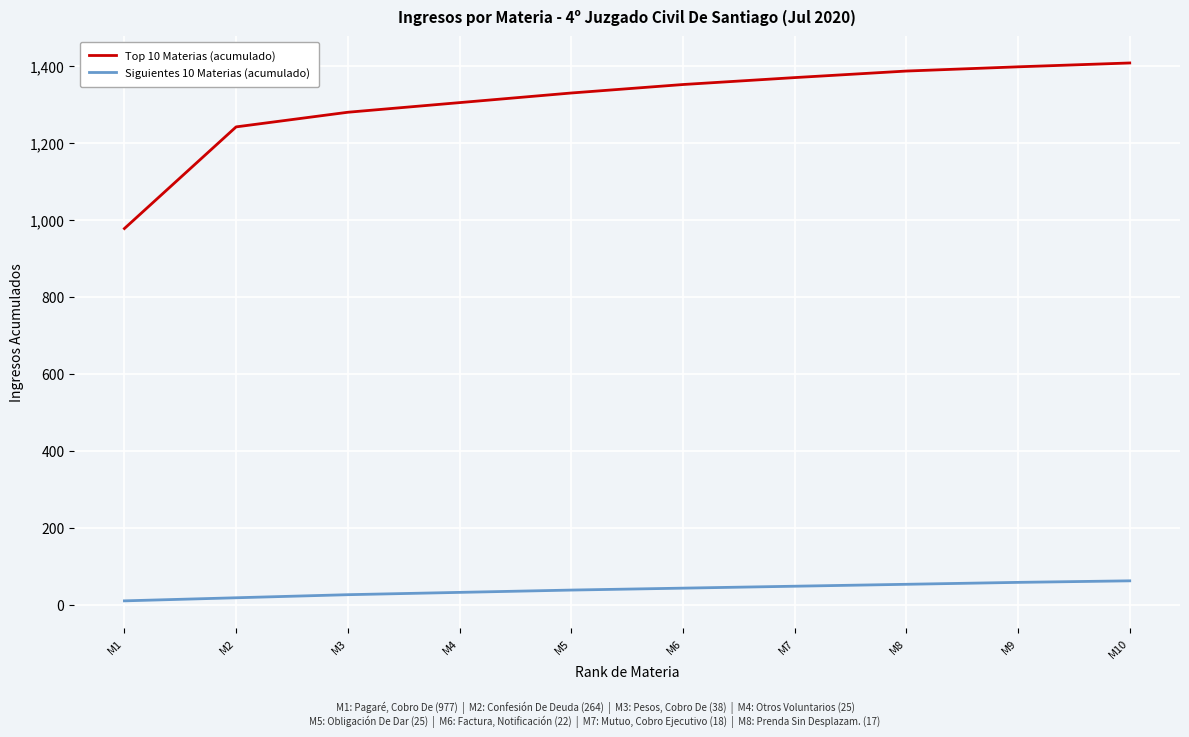

Is the value of Siguientes 10 Materias (acumulado) at M4 greater than the value of Top 10 Materias (acumulado) at M1?

No